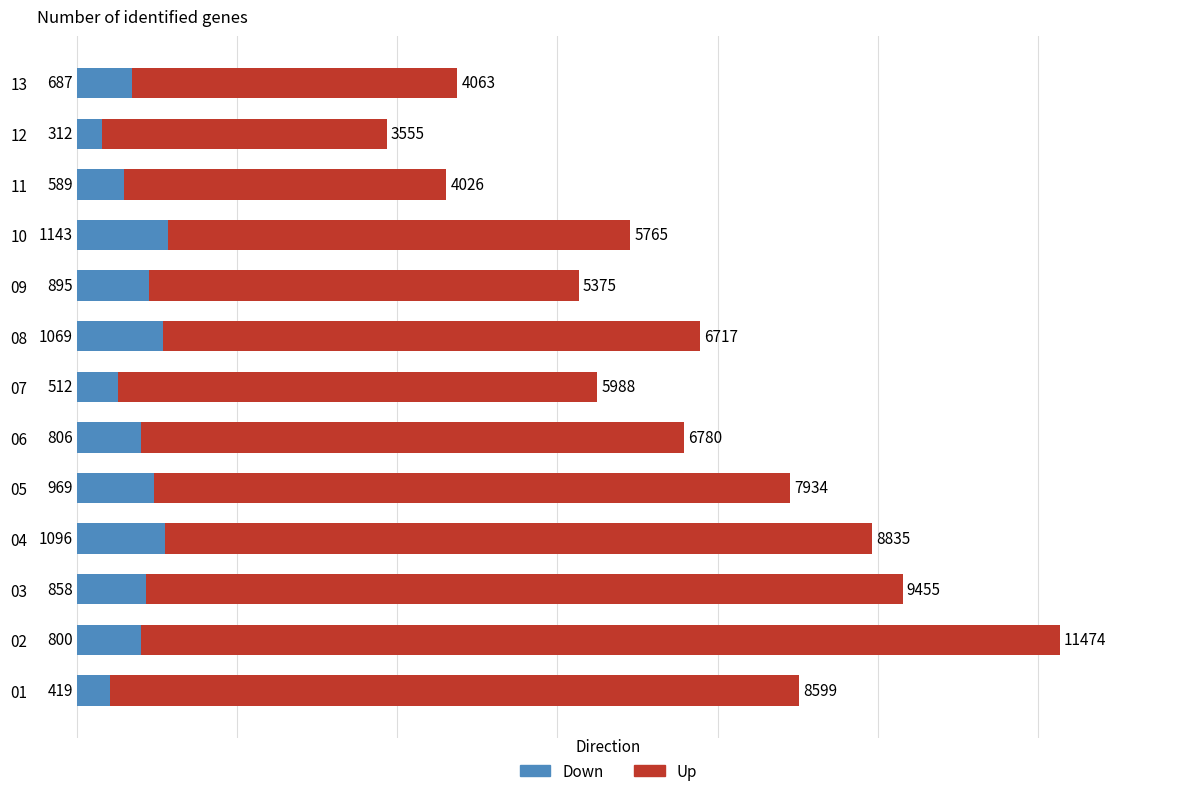

What is the total value across all series at 09?

6270